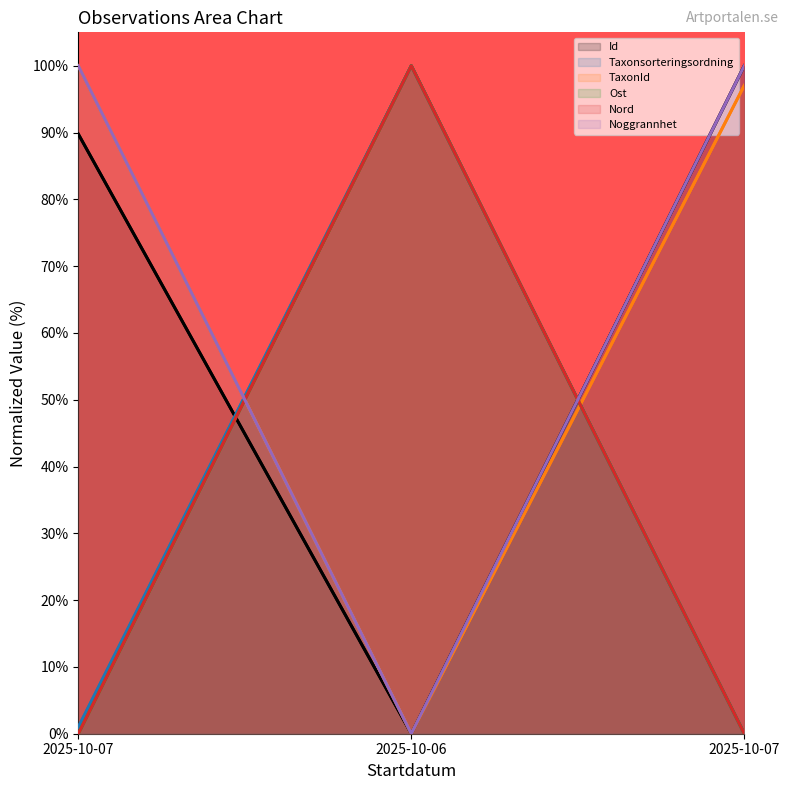

Reading left to right, extract all data points from this chart.

Id: 2025-10-07=89.8	2025-10-06=0.0	2025-10-07=100.0
Taxonsorteringsordning: 2025-10-07=1.0	2025-10-06=100.0	2025-10-07=0.0
TaxonId: 2025-10-07=100.0	2025-10-06=0.0	2025-10-07=97.1
Ost: 2025-10-07=0.0	2025-10-06=100.0	2025-10-07=0.0
Nord: 2025-10-07=0.0	2025-10-06=100.0	2025-10-07=0.0
Noggrannhet: 2025-10-07=100.0	2025-10-06=0.0	2025-10-07=100.0